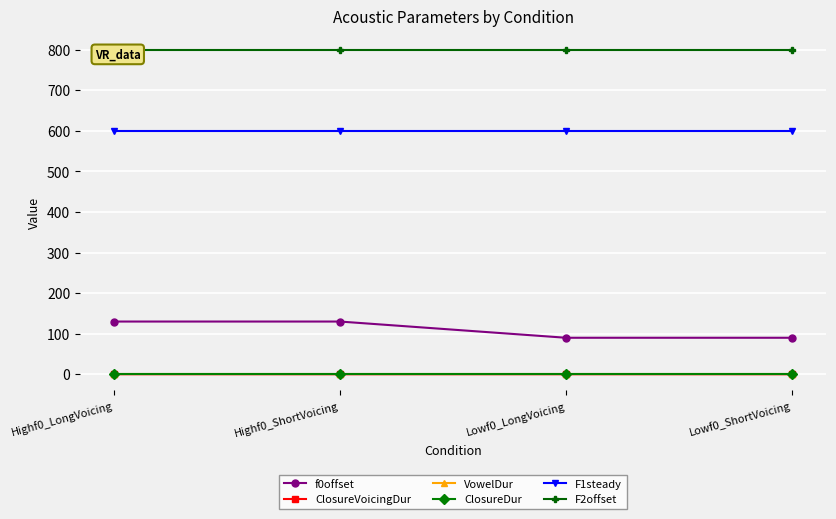

Between Highf0_LongVoicing and Highf0_ShortVoicing, which is larger?

Highf0_LongVoicing